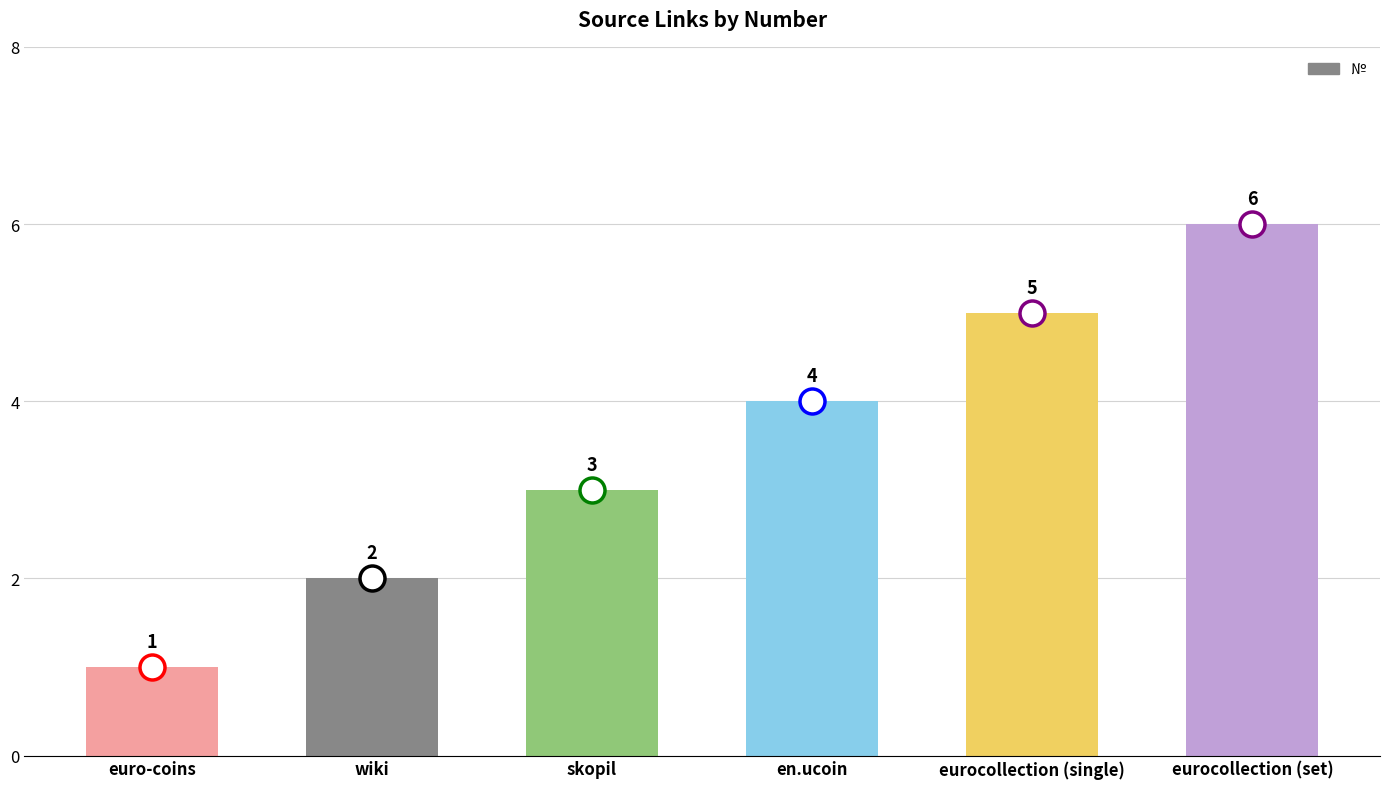

How many distinct data groups are displayed?

1